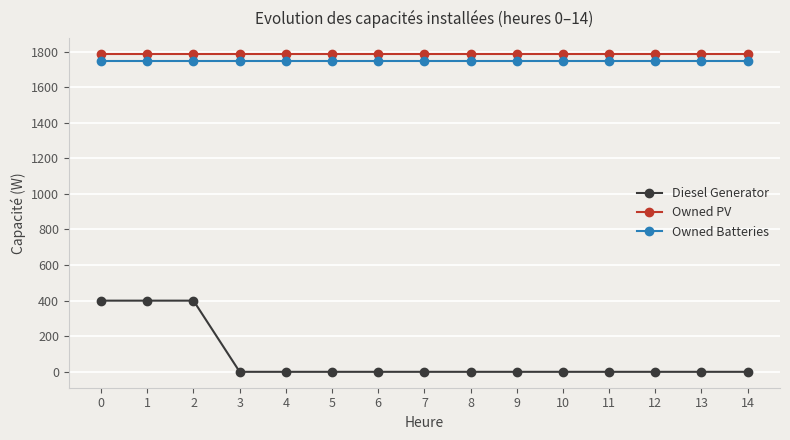

Reading left to right, what are all the values shown in this chart?

Diesel Generator: 400	400	400	0	0	0	0	0	0	0	0	0	0	0	0
Owned PV: 1787	1787	1787	1787	1787	1787	1787	1787	1787	1787	1787	1787	1787	1787	1787
Owned Batteries: 1749	1749	1749	1749	1749	1749	1749	1749	1749	1749	1749	1749	1749	1749	1749